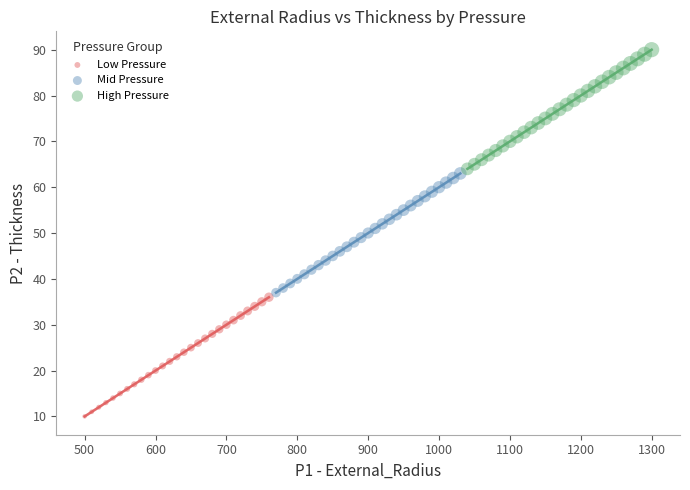

Which series reaches the maximum Y coordinate?

High Pressure